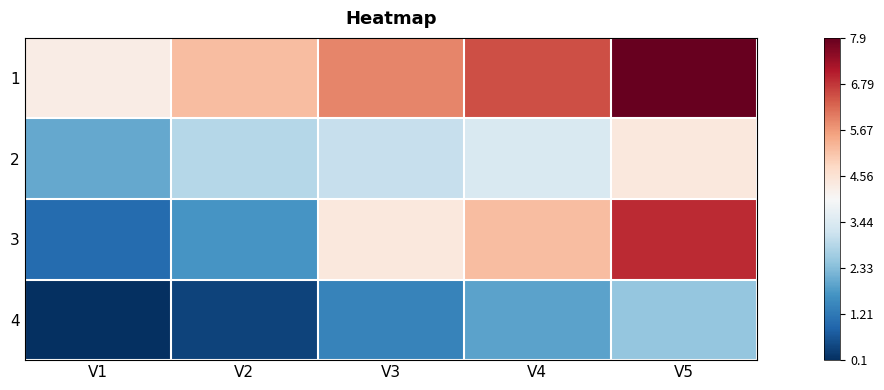

At how many categories does at least one series exceed 3?

5